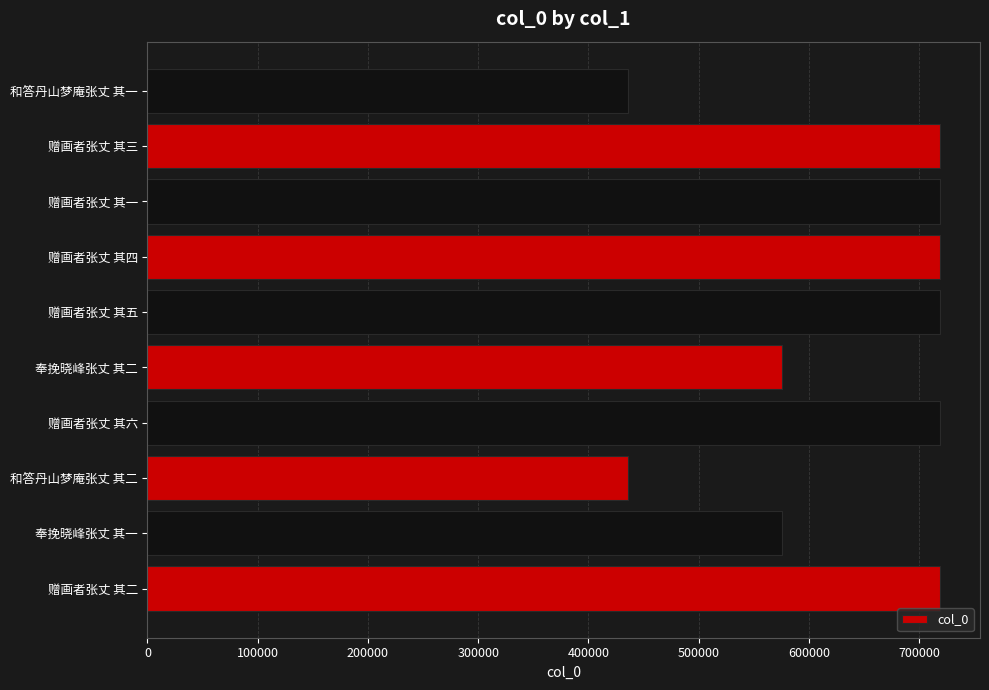

What is the average value?

633843